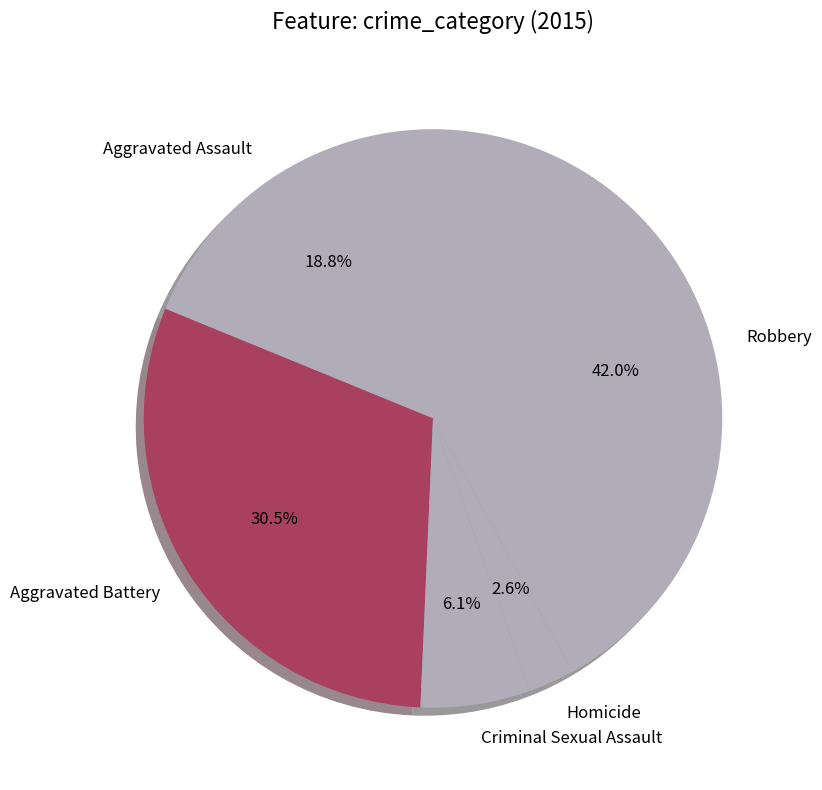

Approximately how many times larger is the value at Aggravated Battery compared to Robbery?

0.7